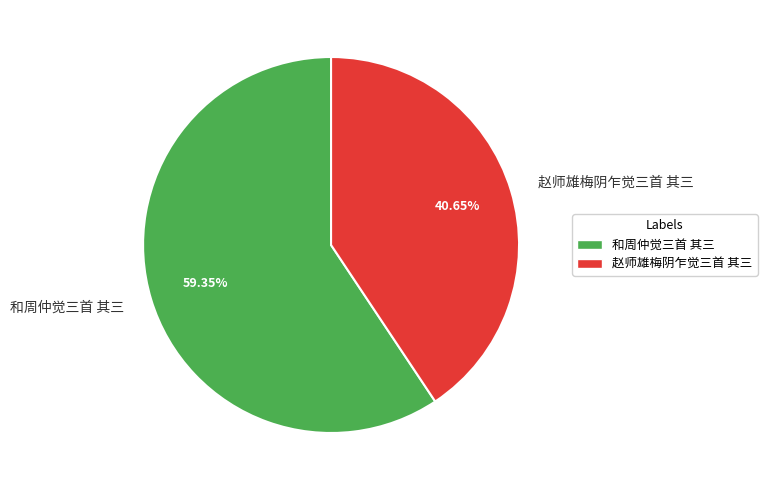

What is the ratio of the value at 赵师雄梅阴乍觉三首 其三 to the value at 和周仲觉三首 其三?

0.7